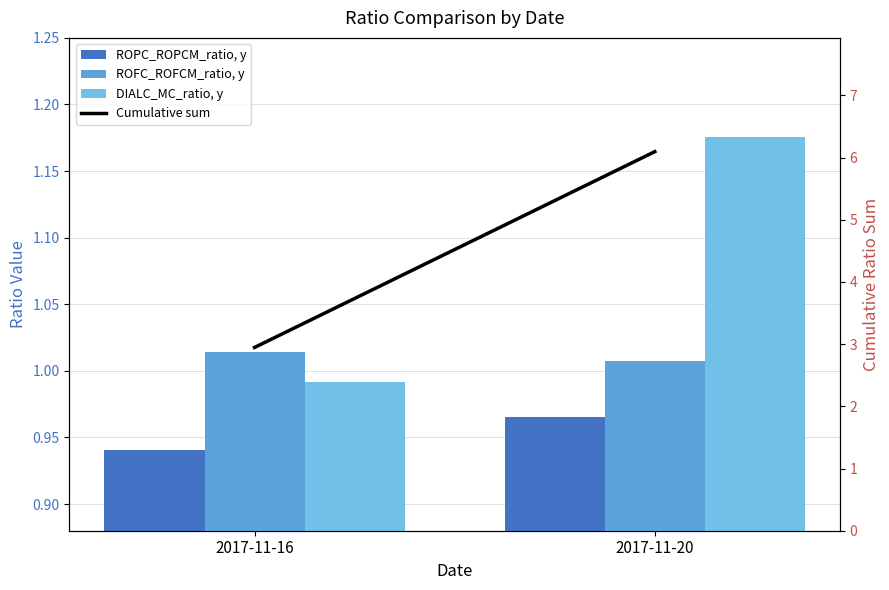

What value does the ROFC_ROFCM_ratio, y series have at 2017-11-16?

1.0